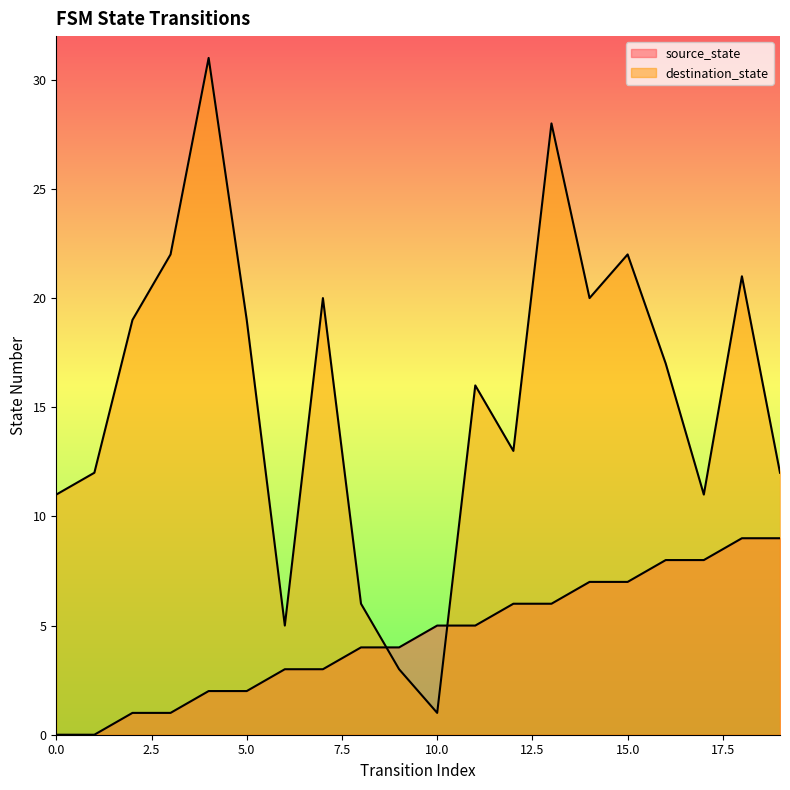

Reading left to right, extract all data points from this chart.

source_state: 0=0	1=0	2=1	3=1	4=2	5=2	6=3	7=3	8=4	9=4	10=5	11=5	12=6	13=6	14=7	15=7	16=8	17=8	18=9	19=9
destination_state: 0=11	1=12	2=19	3=22	4=31	5=19	6=5	7=20	8=6	9=3	10=1	11=16	12=13	13=28	14=20	15=22	16=17	17=11	18=21	19=12